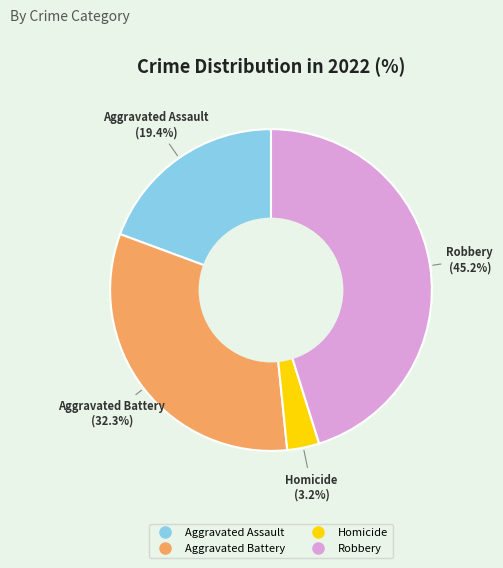

Is there a majority slice in this chart?

No